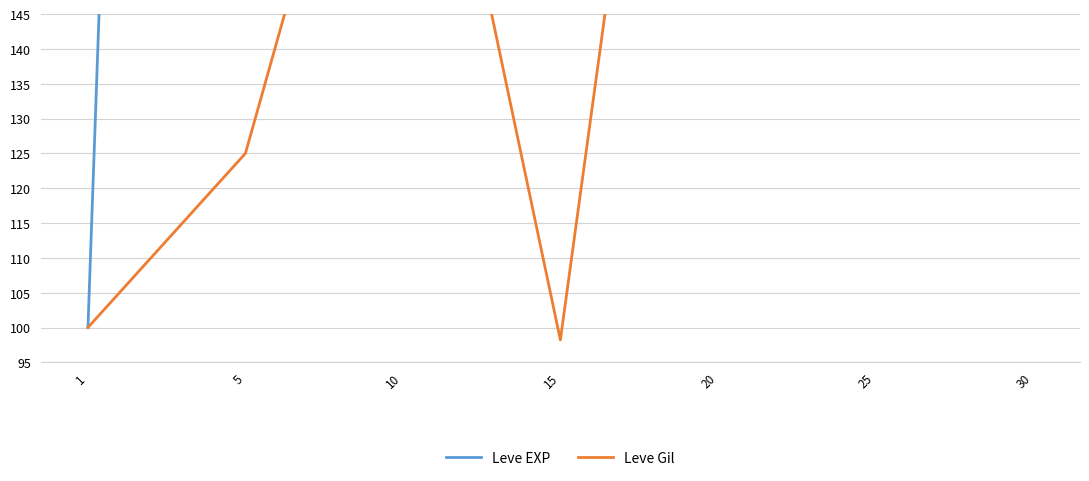

Which category has the highest value across all series?

30